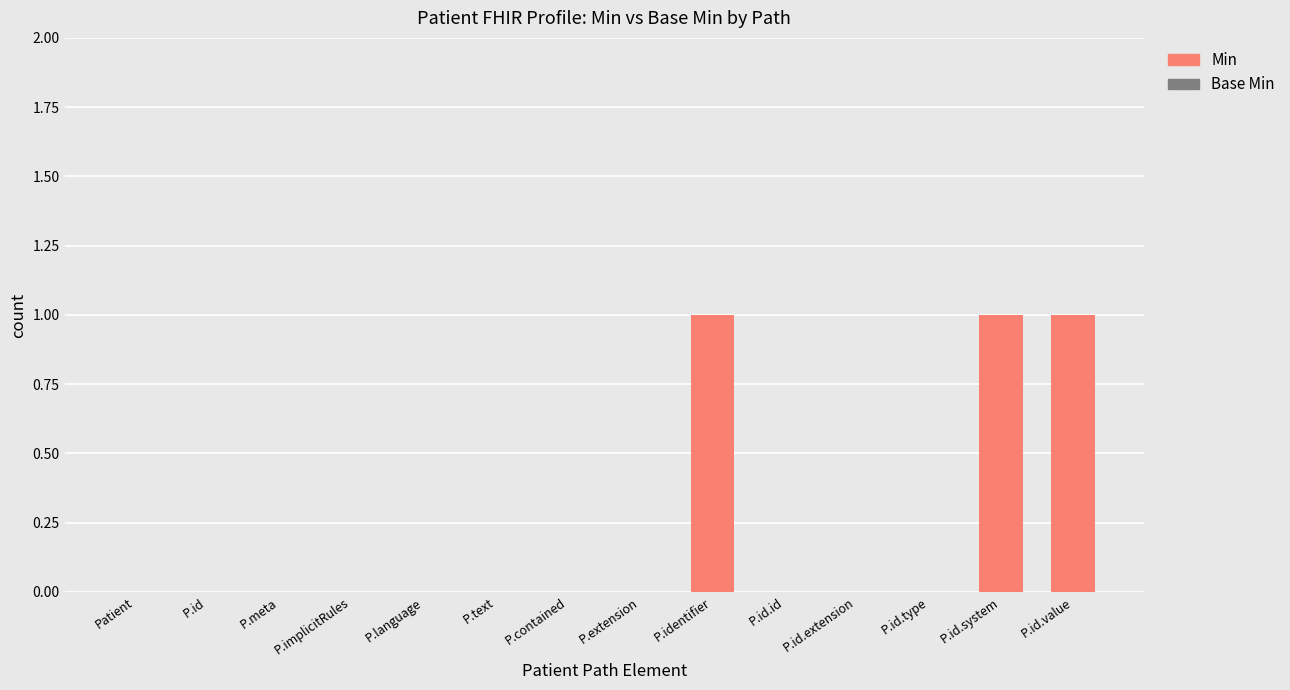

What is the sum of all values?

3